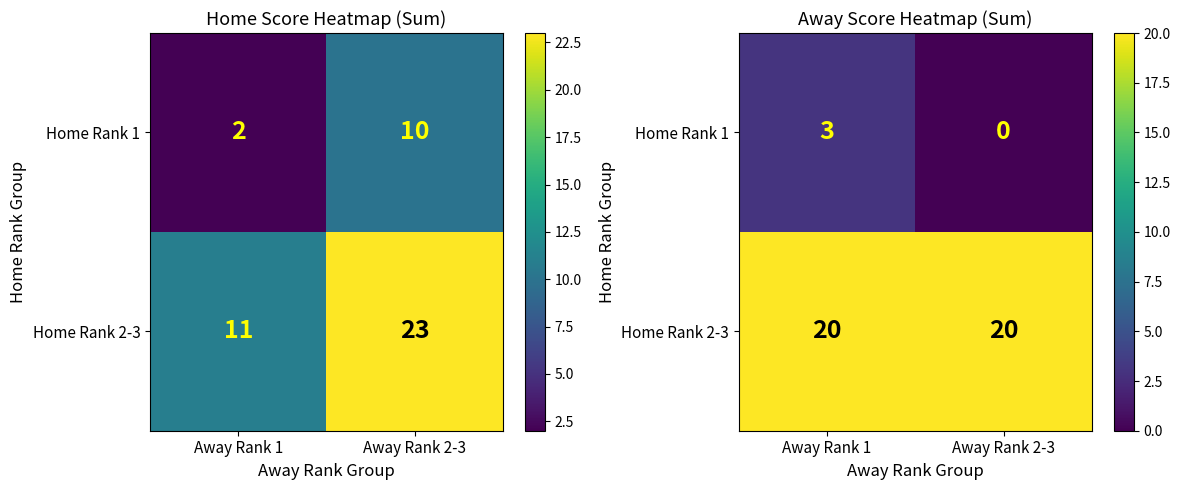

True or false: Home Rank 1 has a value of 5 at Away Rank 1.

False